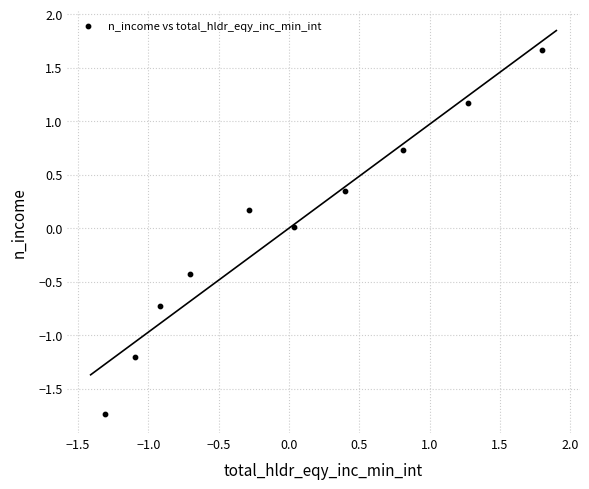

What is the range of X values (max minus min)?

3.1